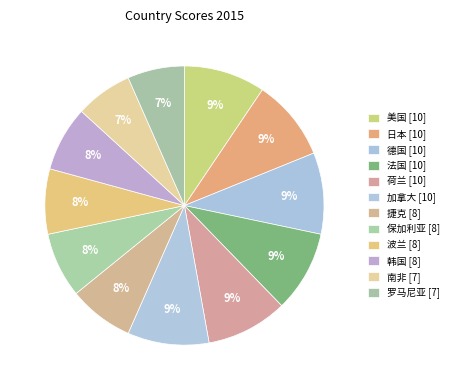

How many slices are in this pie chart?

12